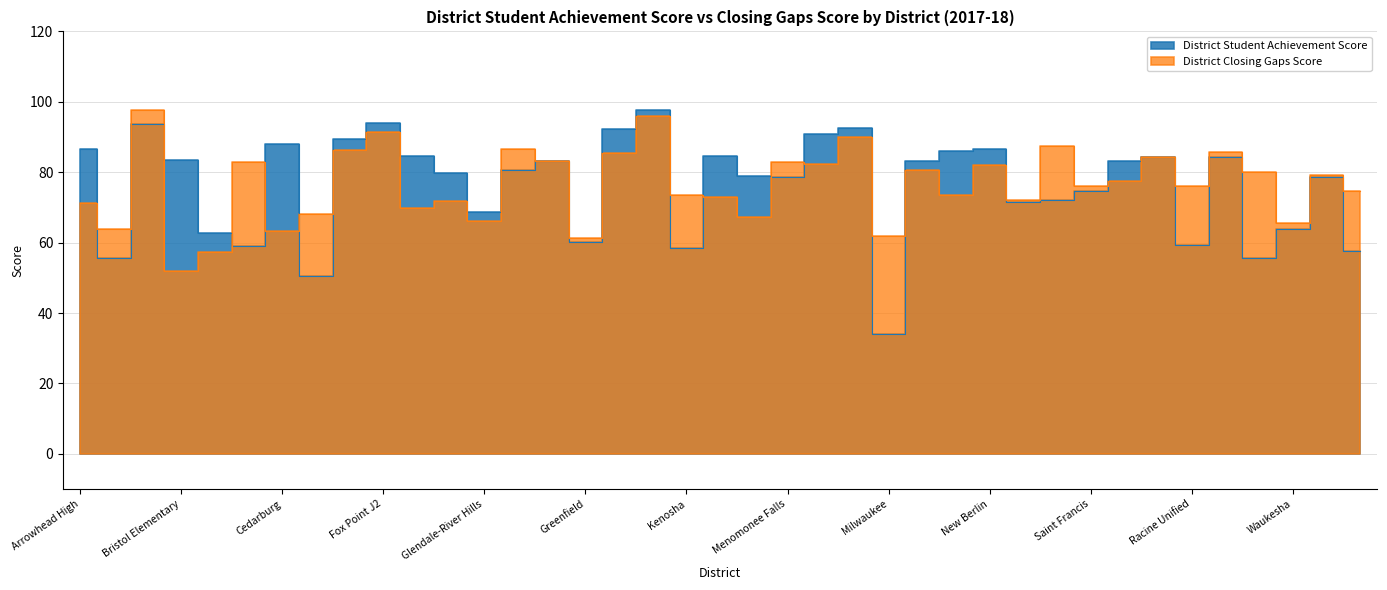

At which category is the sum across all series the highest?

Hartland-Lakeside J3